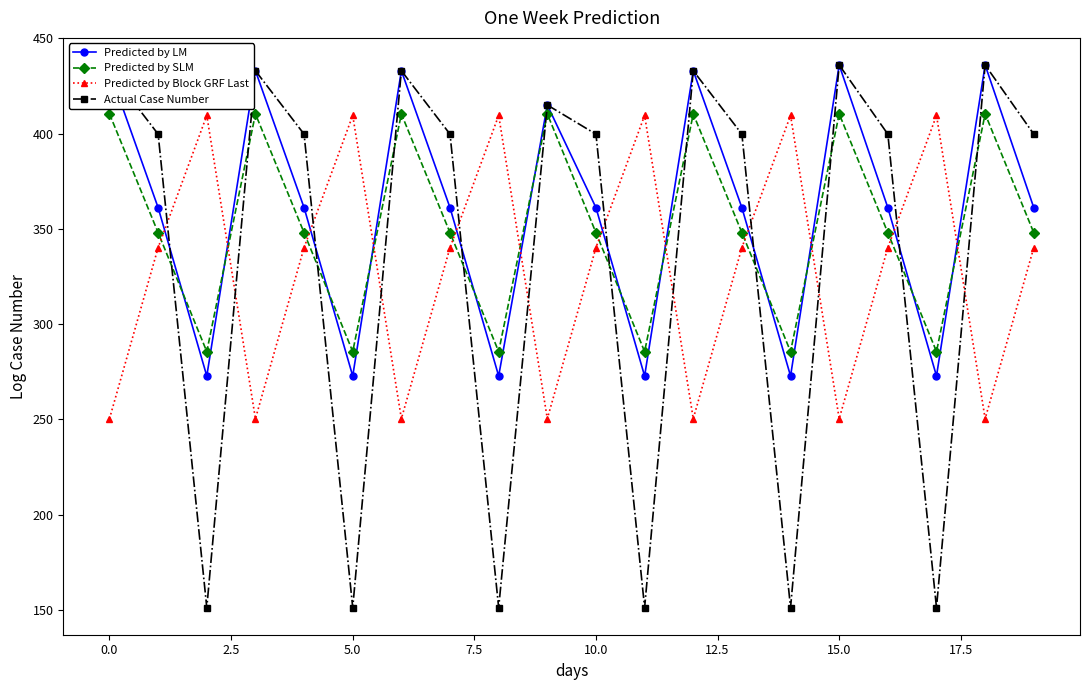

At how many categories does at least one series exceed 330?

20